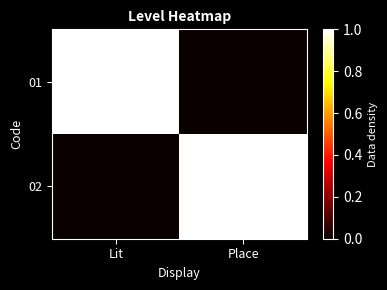

At which category is the sum across all series the highest?

Lit